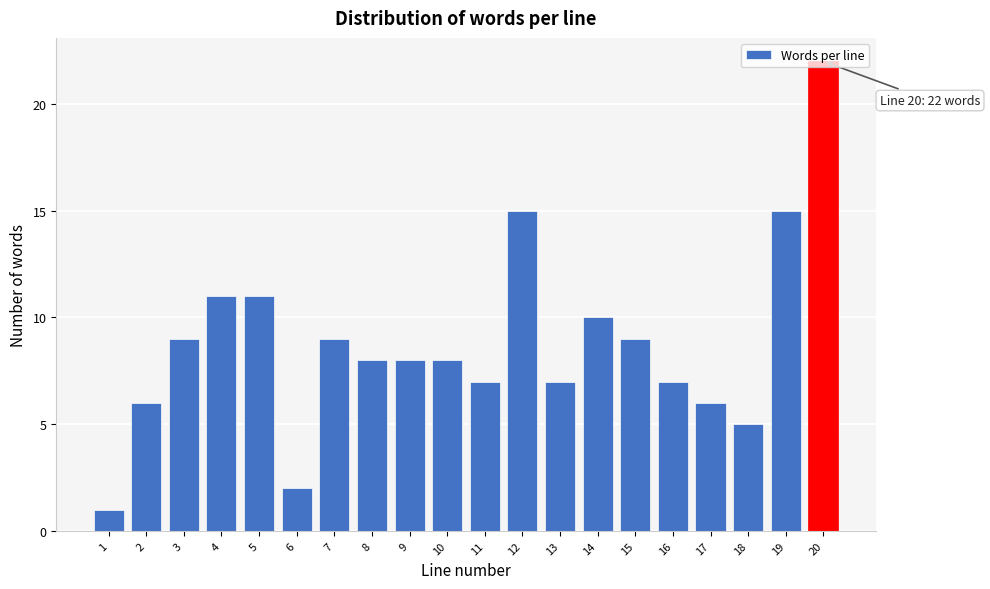

What value does the data have at 16?

7